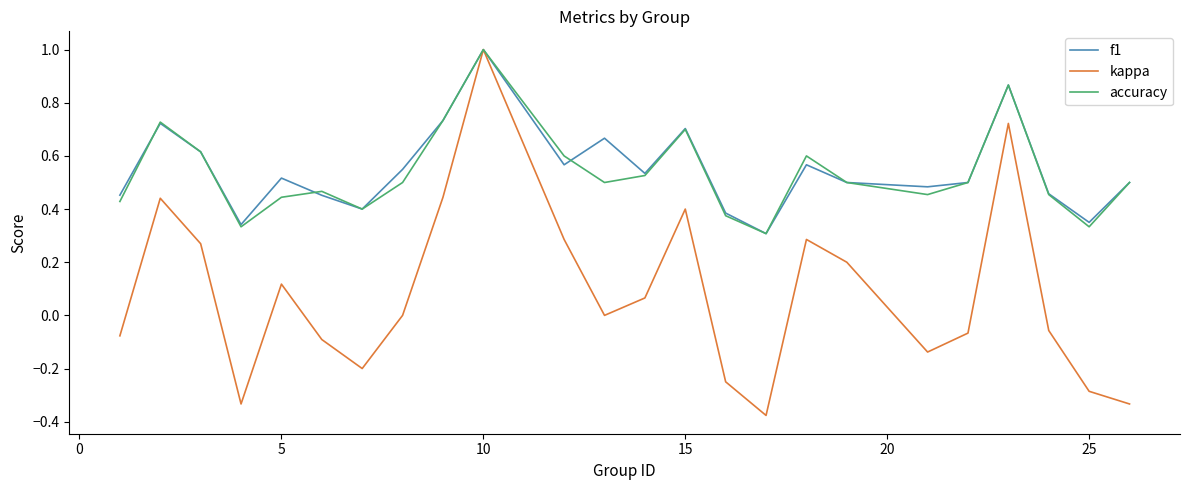

Which series has the largest range (max minus min)?

kappa